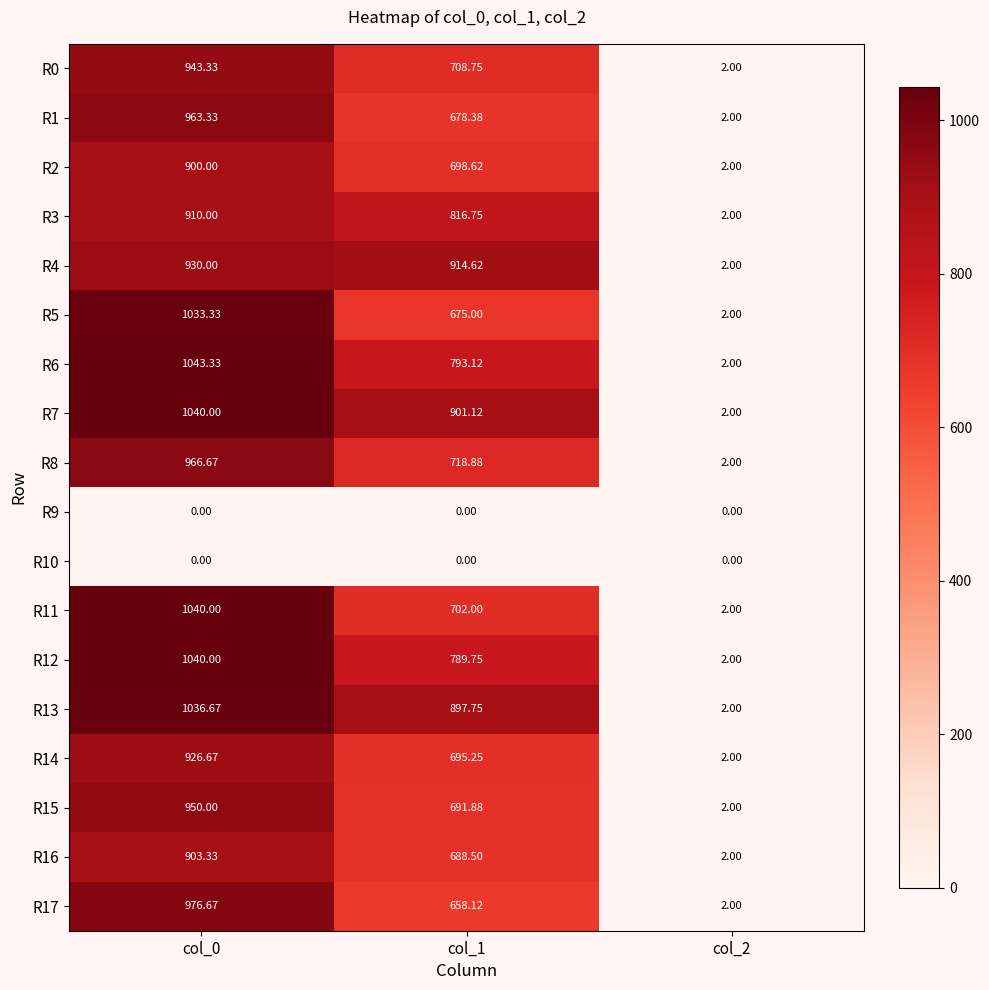

Is the value of R12 at col_0 greater than the value of R5 at col_0?

Yes